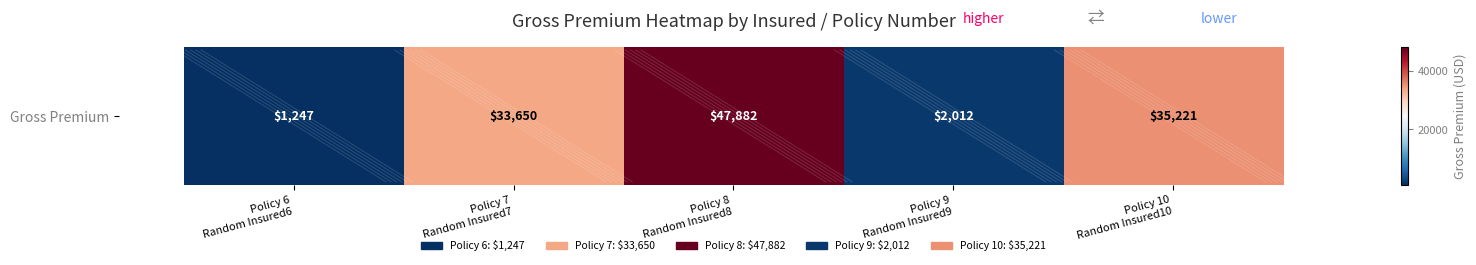

Reading left to right, extract all data points from this chart.

Policy 6
Random Insured6=1247.0	Policy 7
Random Insured7=33650.0	Policy 8
Random Insured8=47882.0	Policy 9
Random Insured9=2012.0	Policy 10
Random Insured10=35220.9